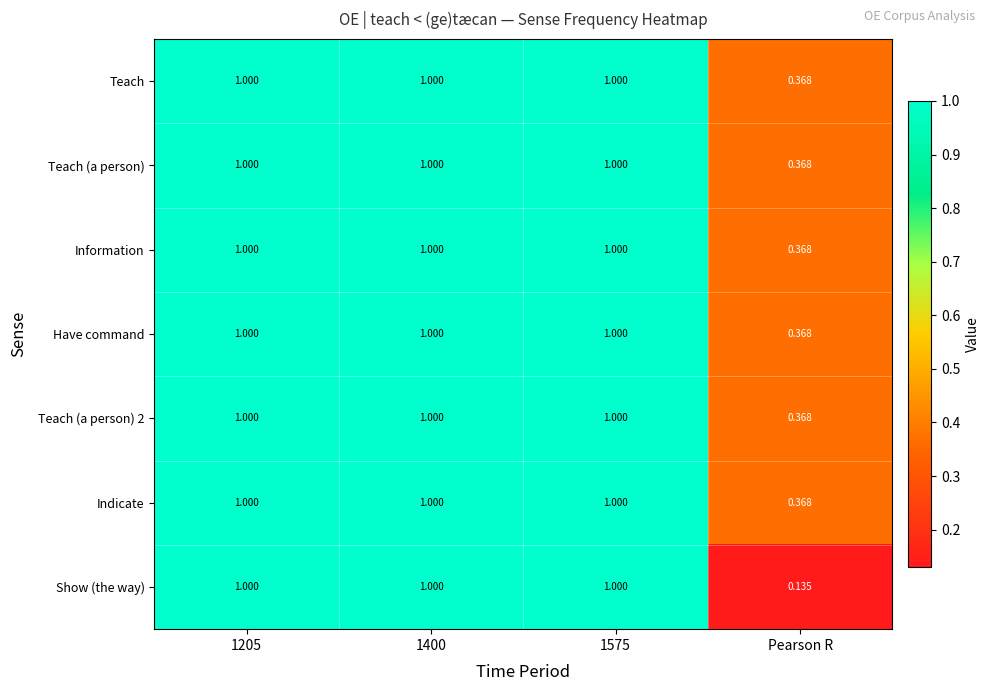

Where is Teach nearest to the value 0?

Pearson R